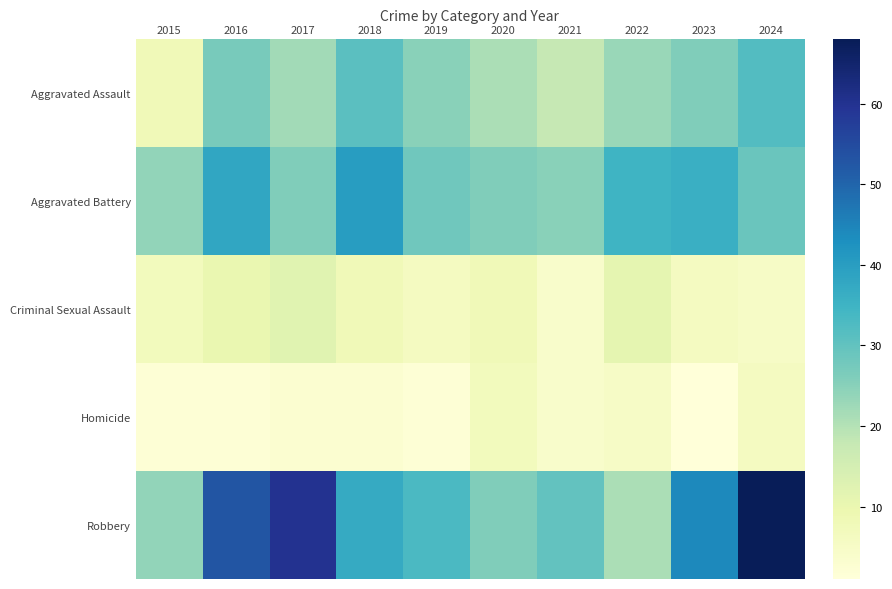

Reading left to right, list all the values displayed in this chart.

Aggravated Assault: 2015=8	2016=27	2017=22	2018=31	2019=25	2020=21	2021=18	2022=23	2023=26	2024=32
Aggravated Battery: 2015=24	2016=38	2017=26	2018=40	2019=28	2020=26	2021=25	2022=35	2023=36	2024=29
Criminal Sexual Assault: 2015=7	2016=10	2017=12	2018=8	2019=6	2020=8	2021=4	2022=11	2023=6	2024=5
Homicide: 2015=2	2016=2	2017=3	2018=3	2019=2	2020=7	2021=4	2022=5	2023=1	2024=6
Robbery: 2015=24	2016=53	2017=60	2018=37	2019=33	2020=26	2021=30	2022=21	2023=44	2024=68